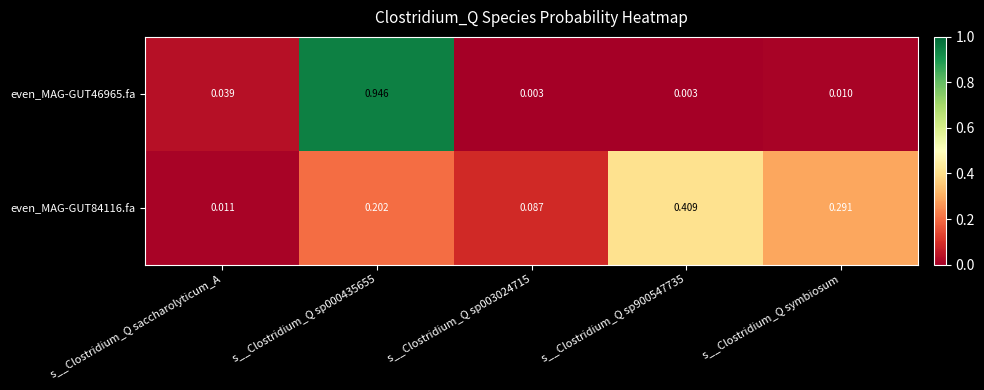

At which category is the sum across all series the highest?

s__Clostridium_Q sp000435655